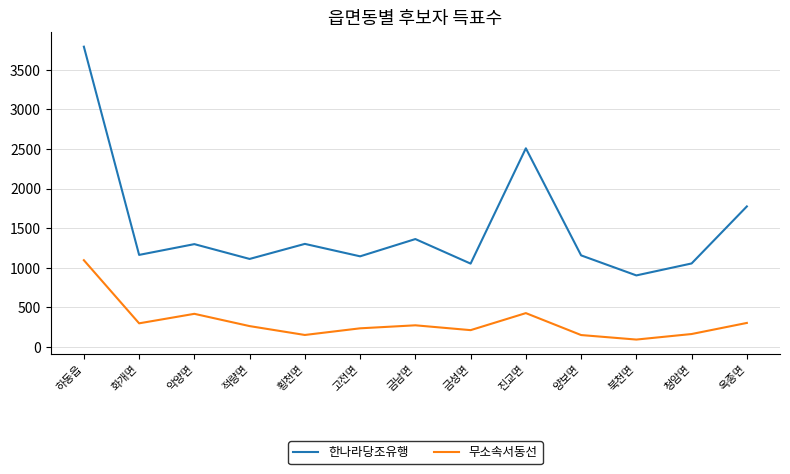

What is the difference between the maximum and minimum values in the 한나라당조유행 series?

2888